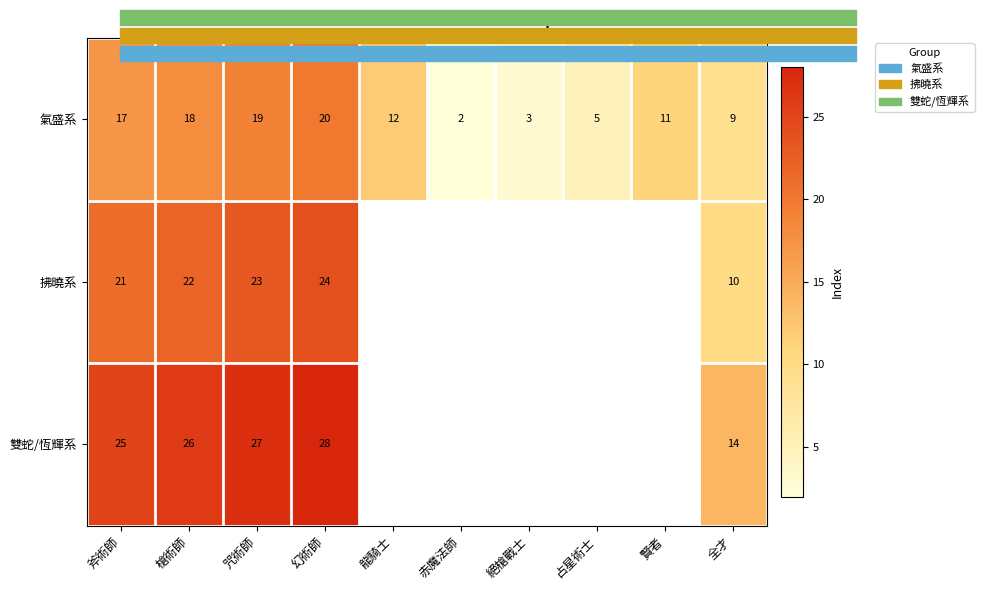

What is the spread (max minus min) of values at 幻術師?

8